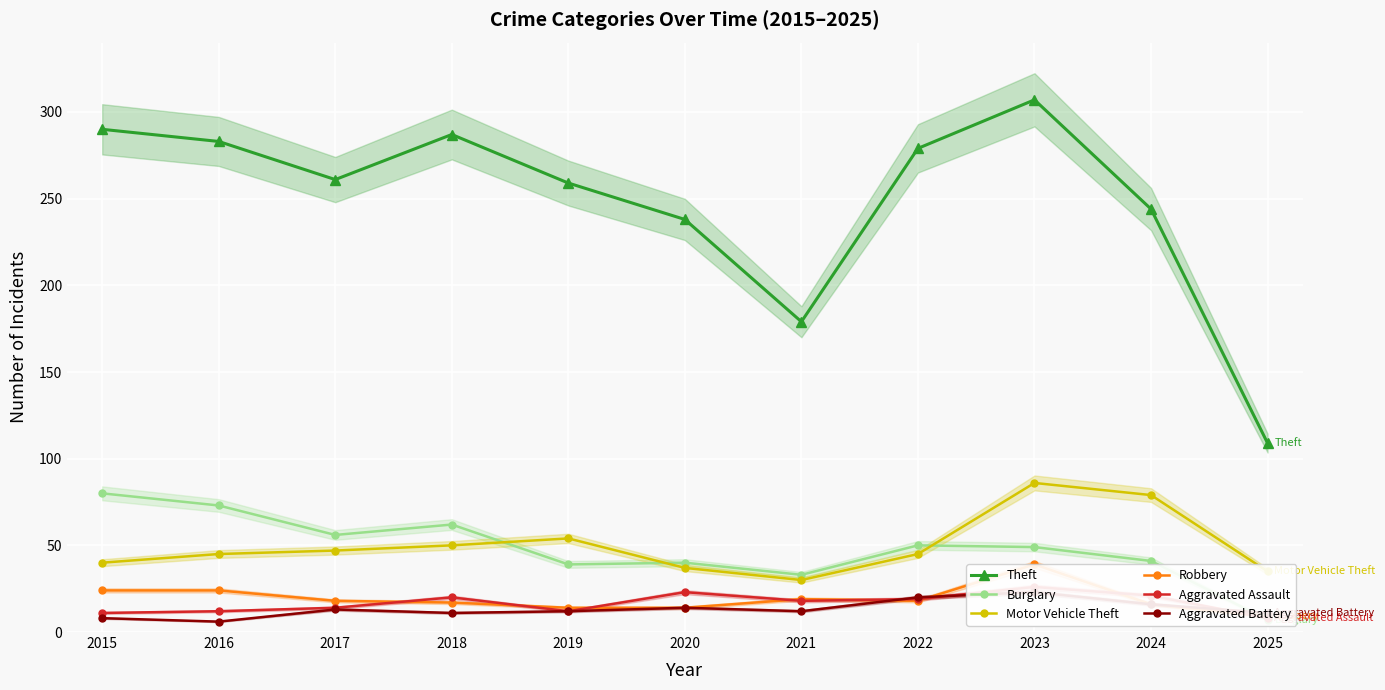

The value of Burglary at 2022 is 35. True or false?

False